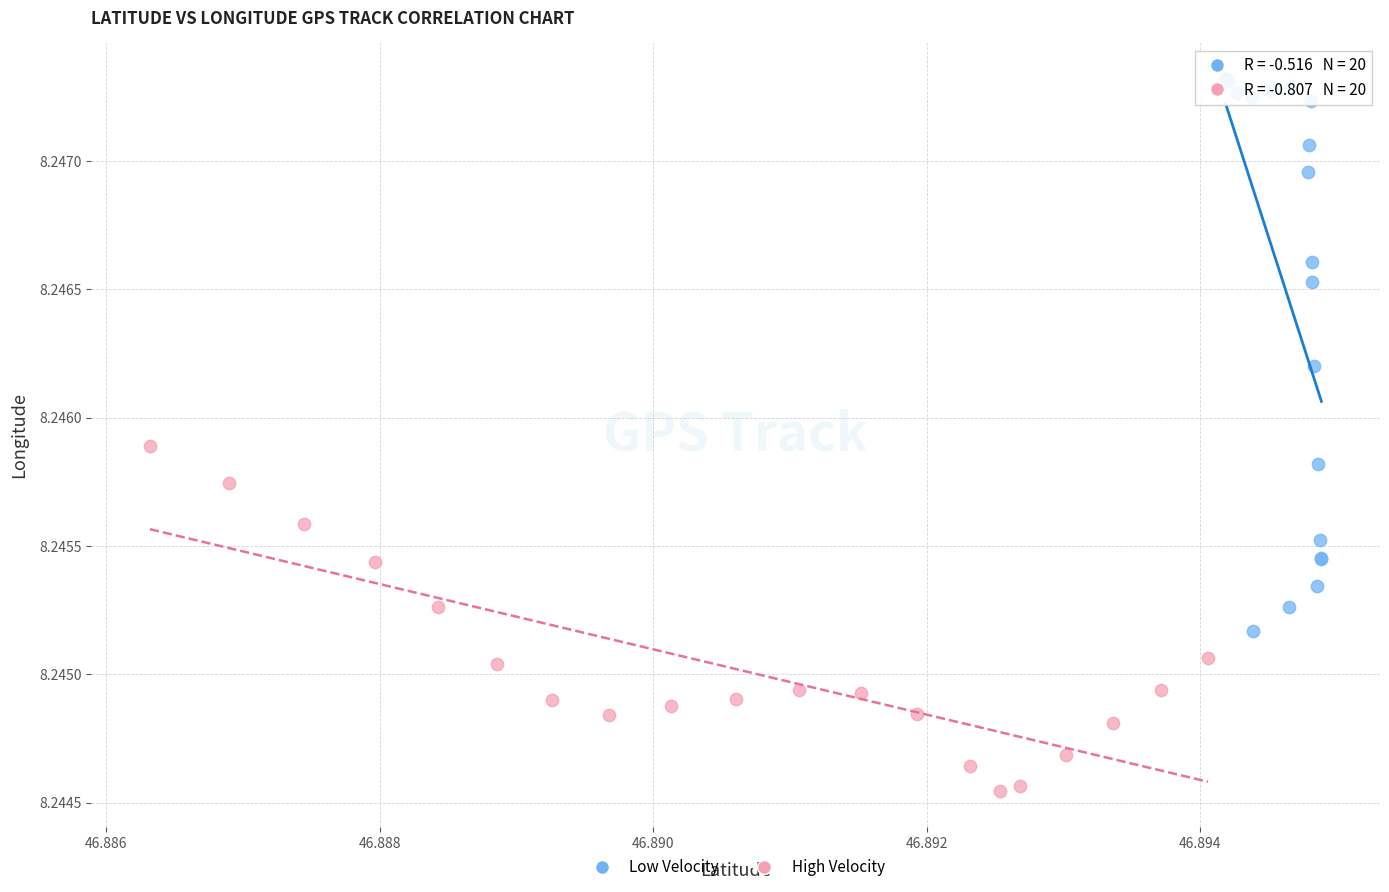

Which series contains the lowest Y value?

High Velocity